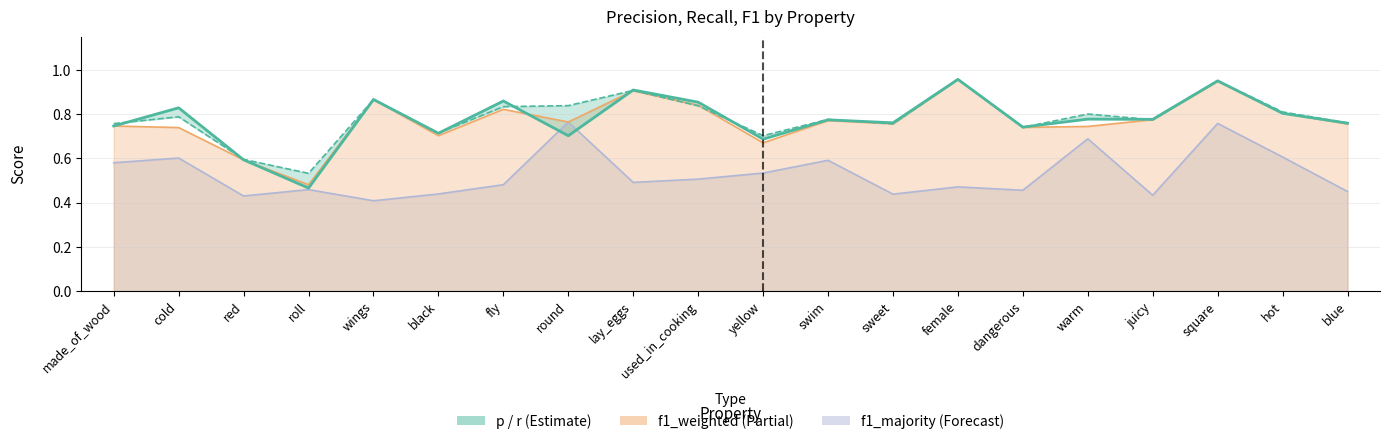

True or false: p and r intersect in this chart.

True